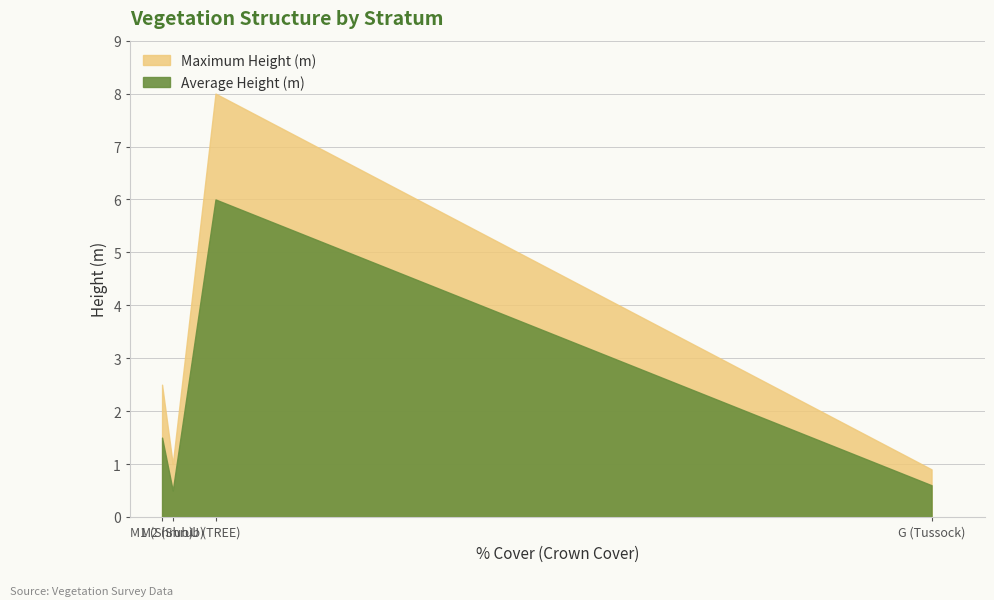

True or false: Maximum Height (m) has a value of 3.9 at M1 (Shrub).

False